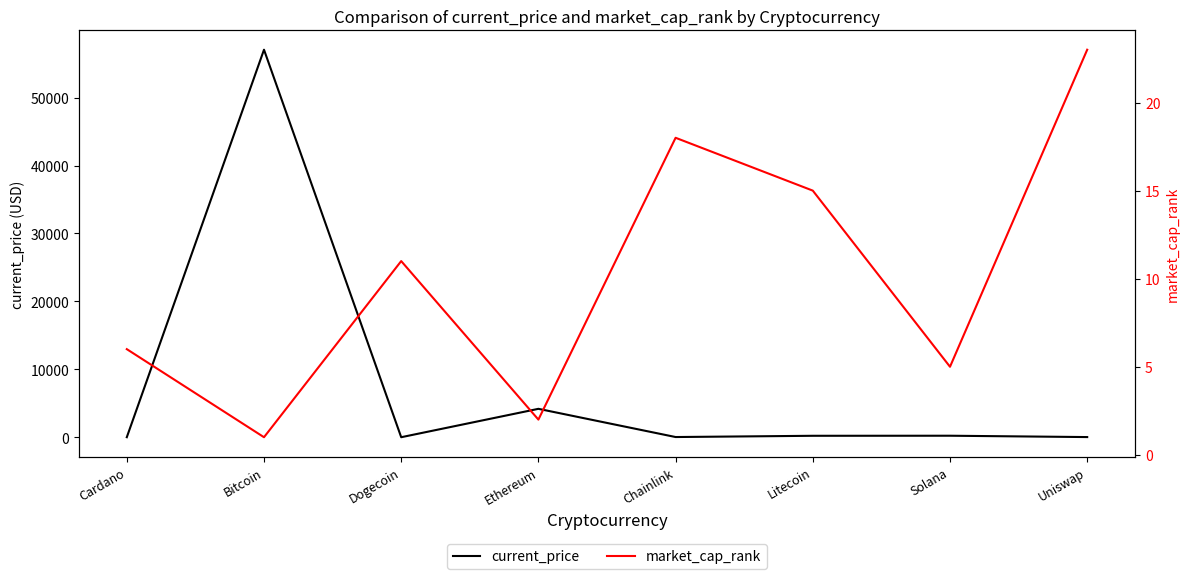

What is the difference between the maximum and minimum values in the market_cap_rank series?

22.0